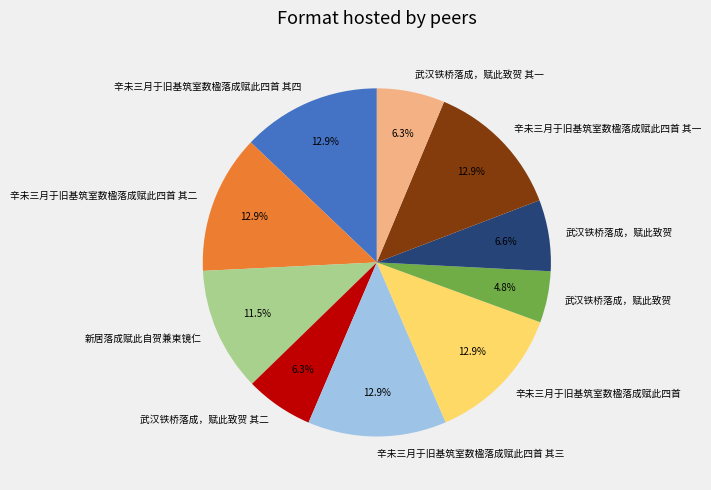

Is there a majority slice in this chart?

No